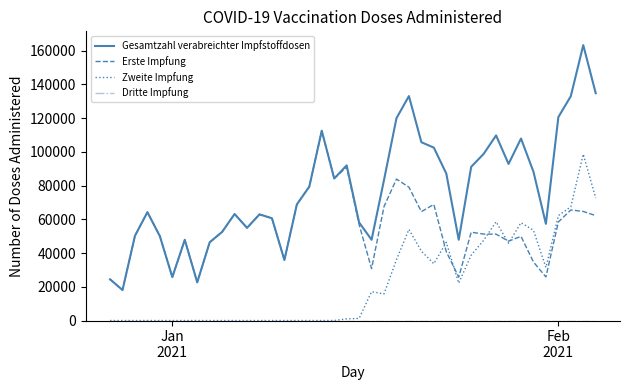

Which series has the widest spread of values?

Gesamtzahl verabreichter Impfstoffdosen